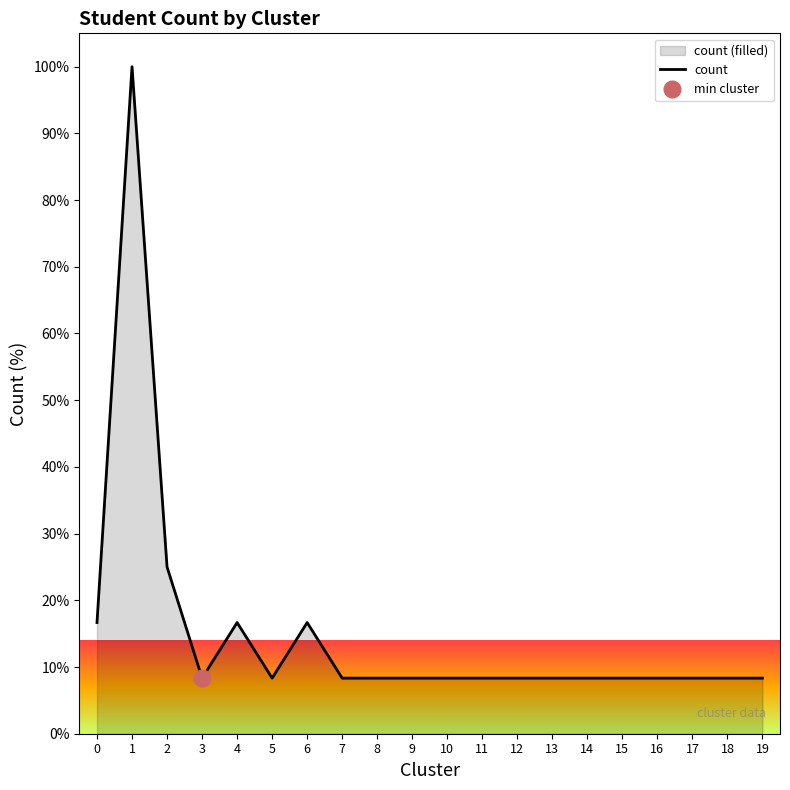

Where is the first local maximum?

1